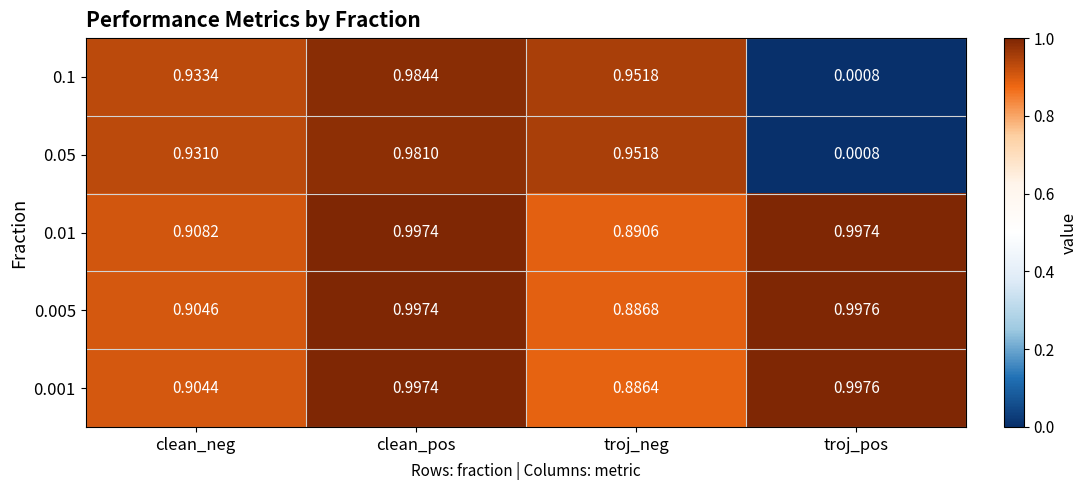

At how many categories does at least one series exceed 0?

4